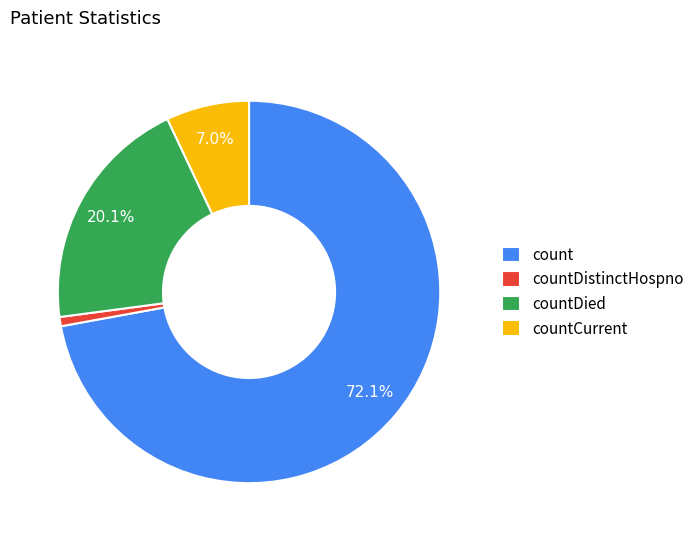

What is the majority slice?

count